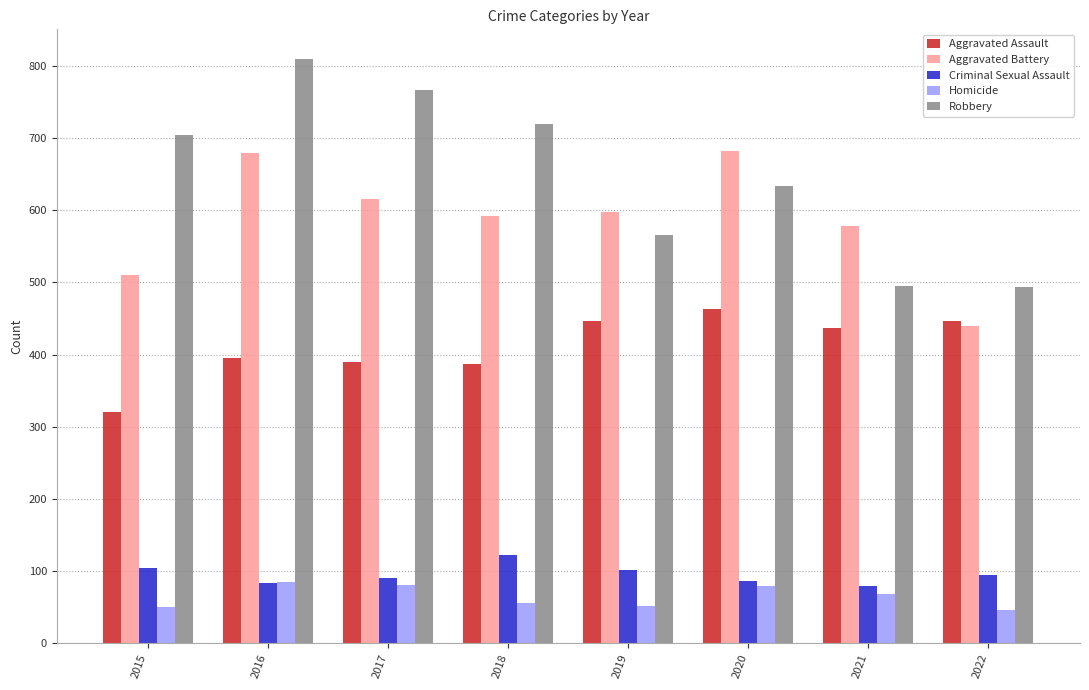

The value of Criminal Sexual Assault at 2017 is 90. True or false?

True